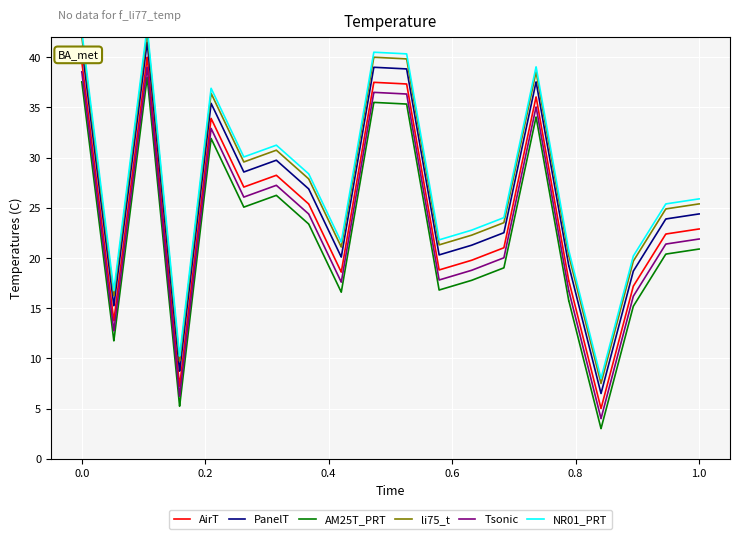

What are all the series names shown in the legend?

AirT, PanelT, AM25T_PRT, li75_t, Tsonic, NR01_PRT